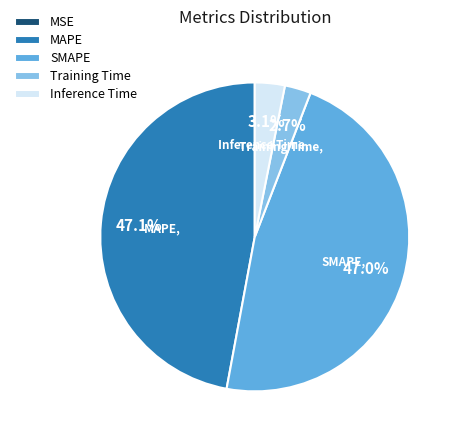

What percentage do MAPE and Training Time together represent?

49.8%